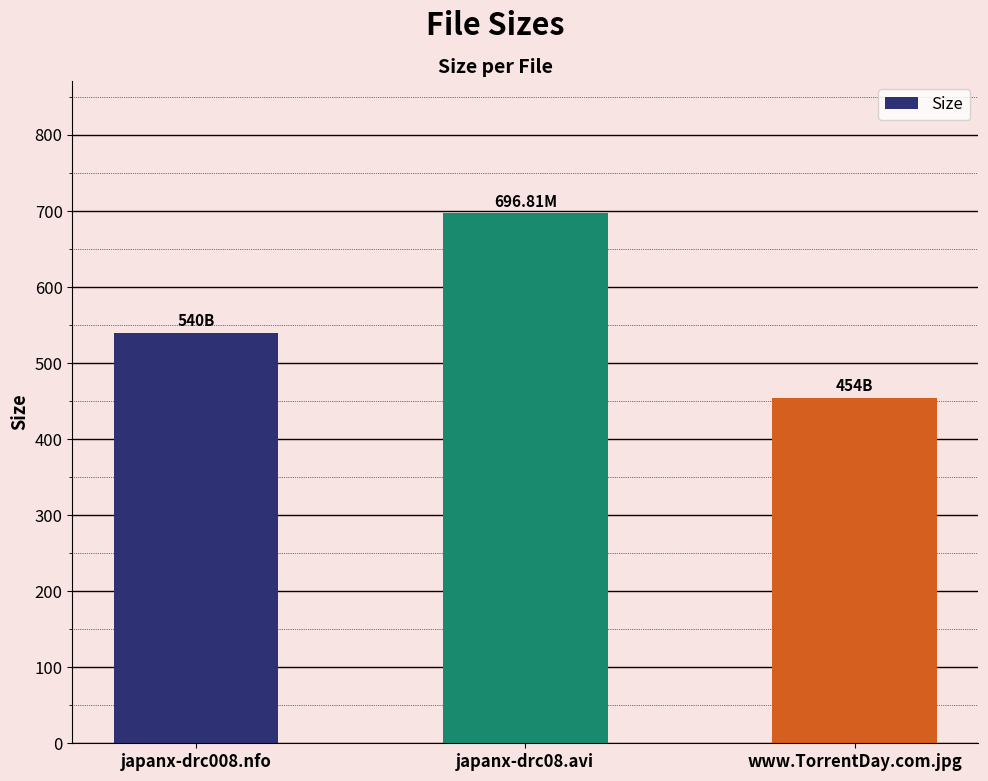

What is the change in value from japanx-drc008.nfo to www.TorrentDay.com.jpg?

-86.0